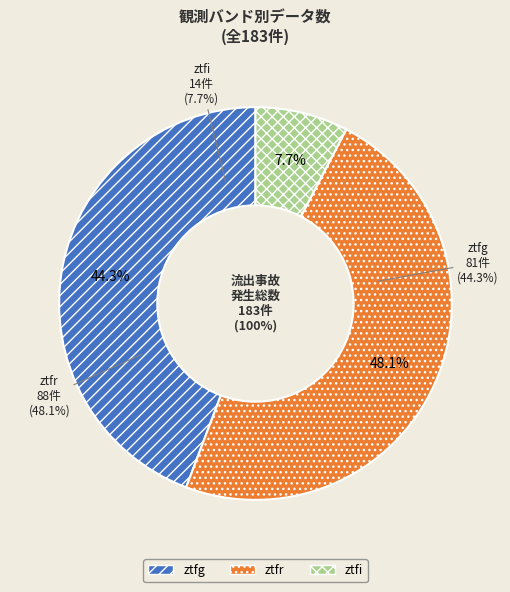

Combined, do ztfi and ztfg account for over 50%?

Yes